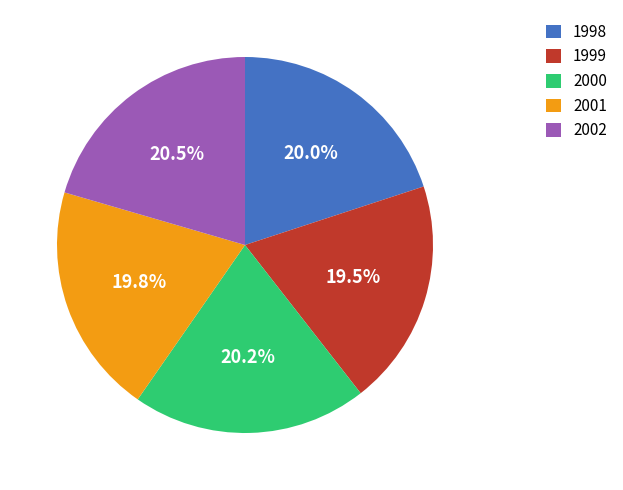

Approximately how many times larger is the value at 1999 compared to 2002?

1.0